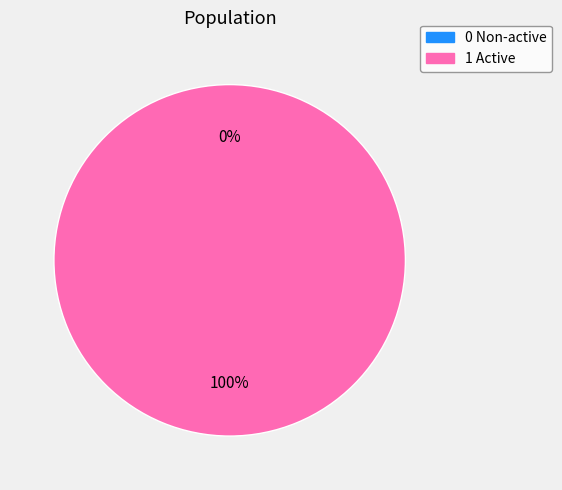

What is the total percentage of 0 Non-active and 1 Active?

100.0%